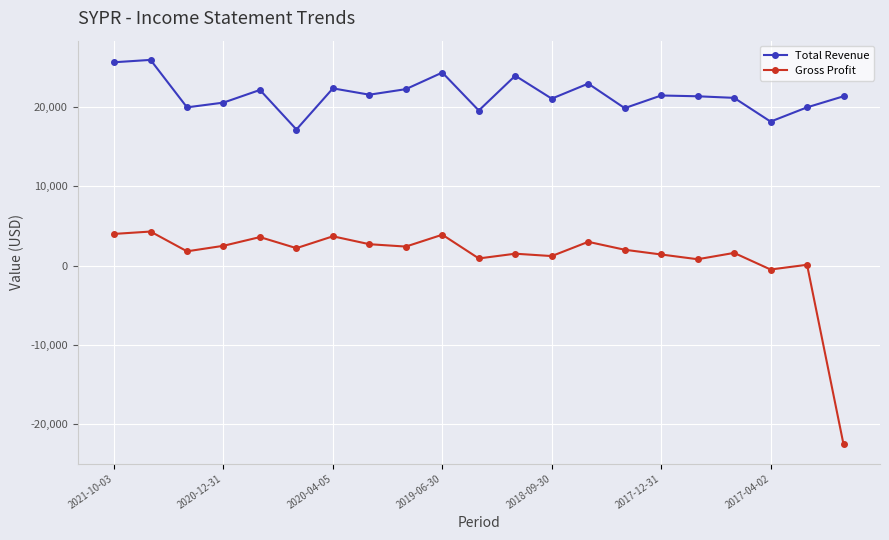

True or false: Total Revenue and Gross Profit intersect in this chart.

False